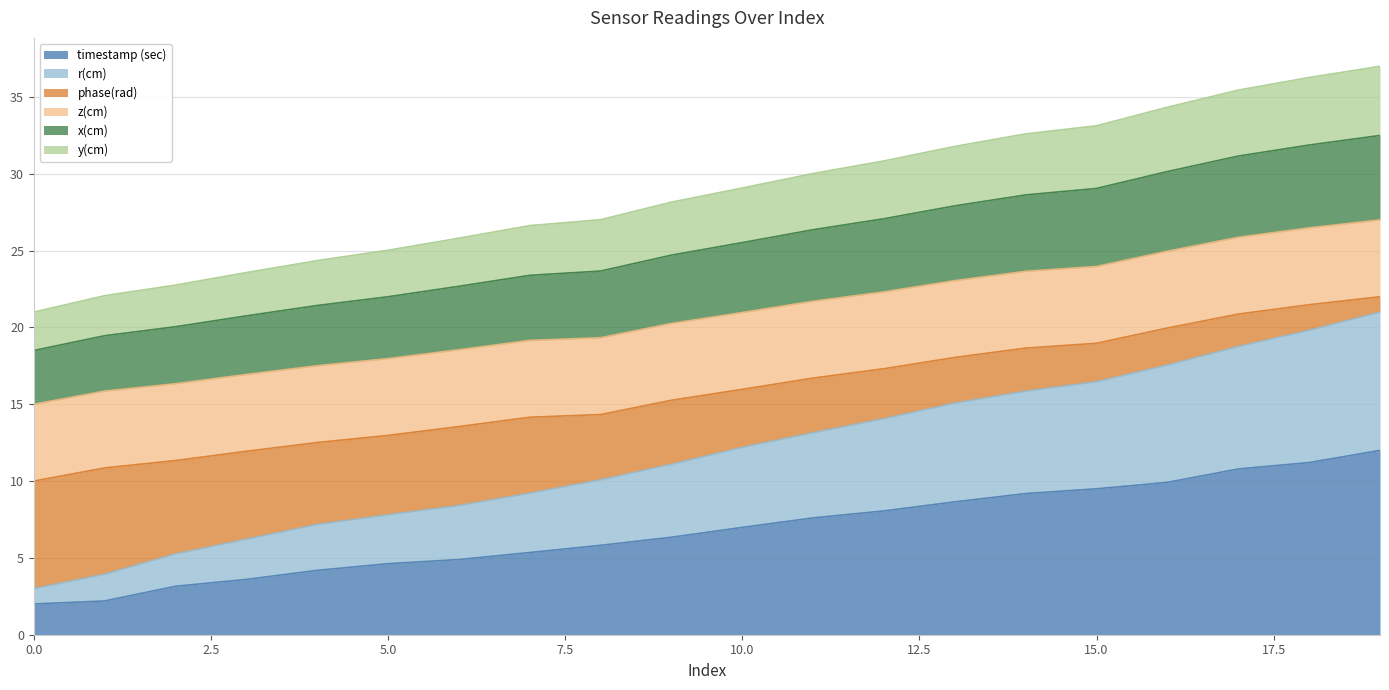

List the labels in order of x(cm) scaled value, smallest first.

0, 1, 2, 3, 4, 5, 6, 7, 8, 9, 10, 11, 12, 13, 14, 15, 16, 17, 18, 19